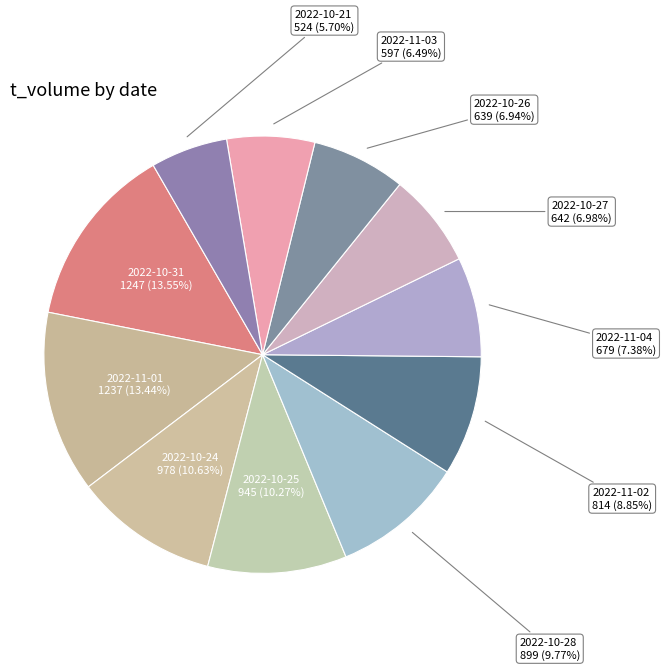

Which category has the smallest portion of the pie?

2022-10-21